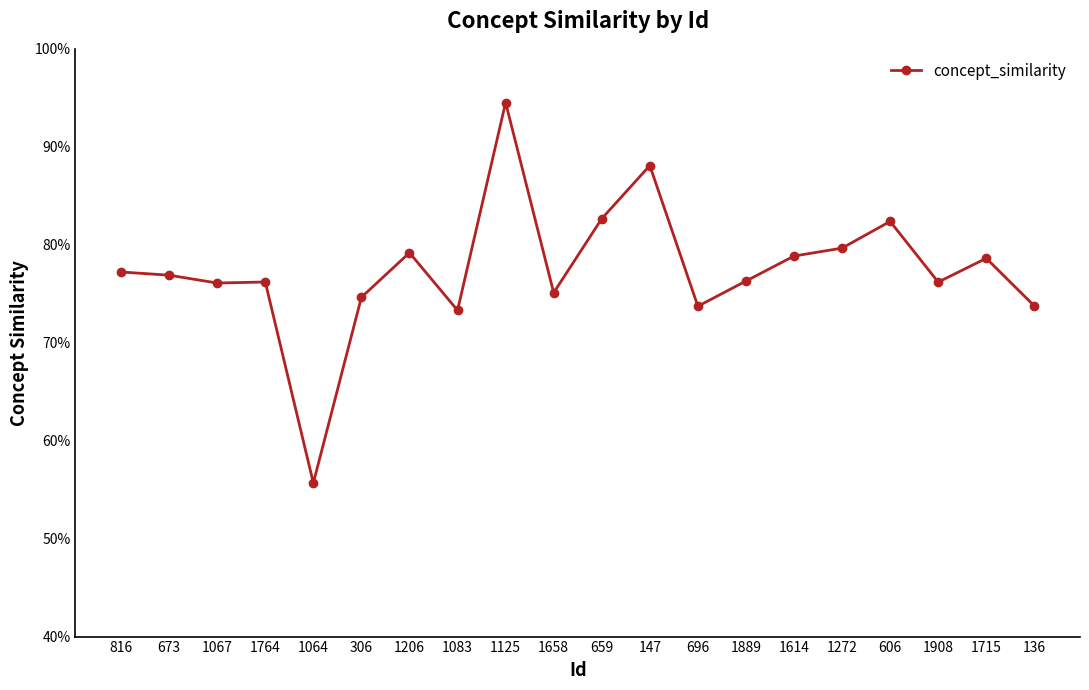

Does the chart have visible grid lines?

No